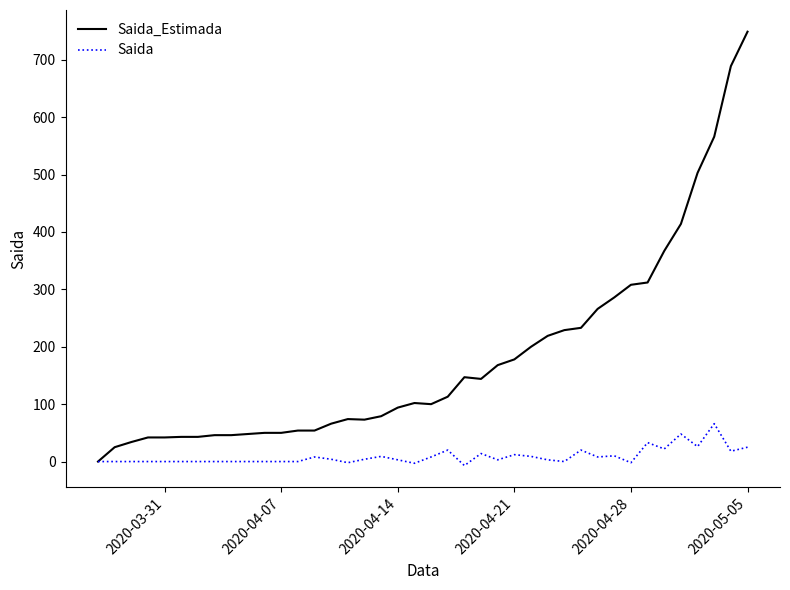

What is the maximum value shown in the chart?

749